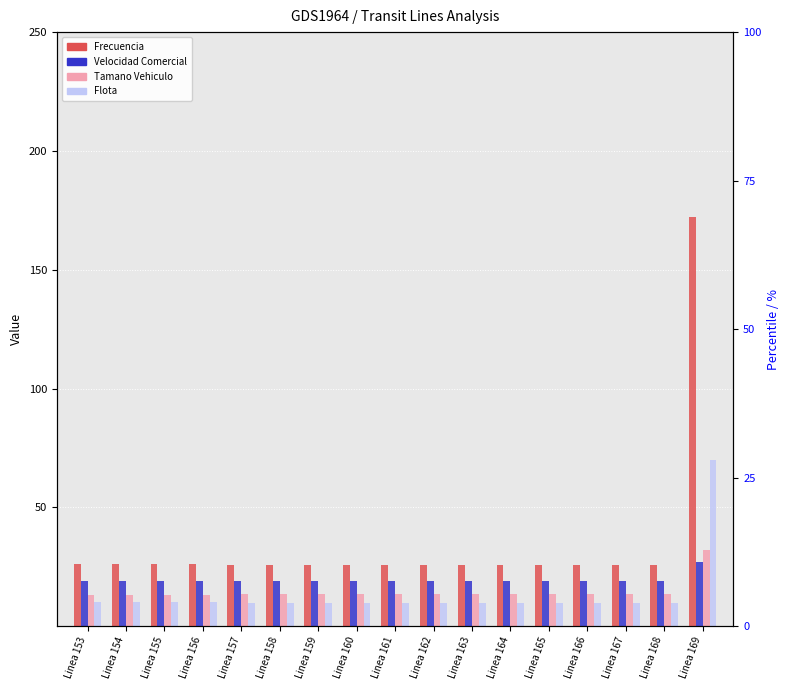

Which category has the highest value in the Flota series?

Linea 169